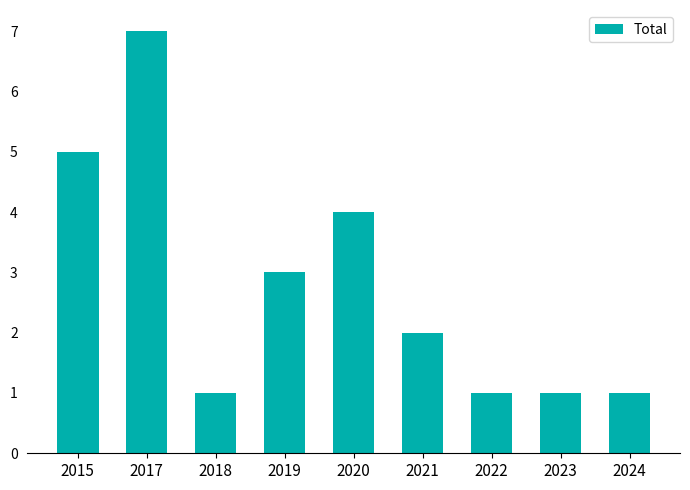

What is the value of the 2nd bar from the left?

7